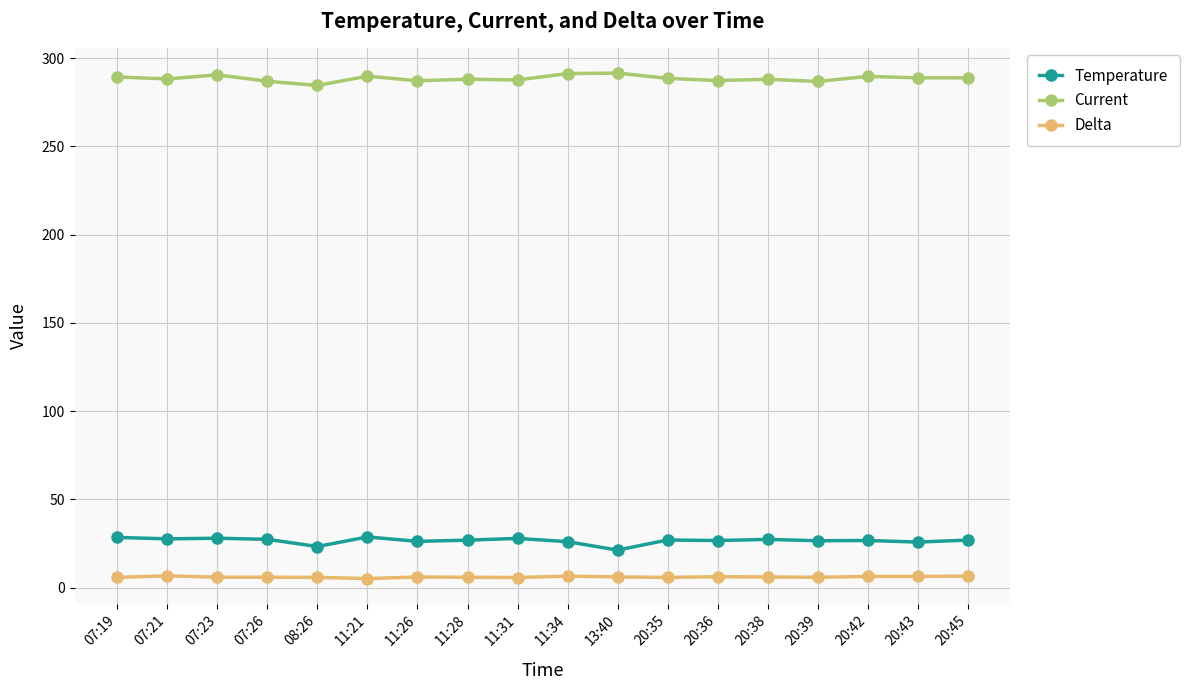

List the series in order of their peak value, lowest first.

Delta, Temperature, Current